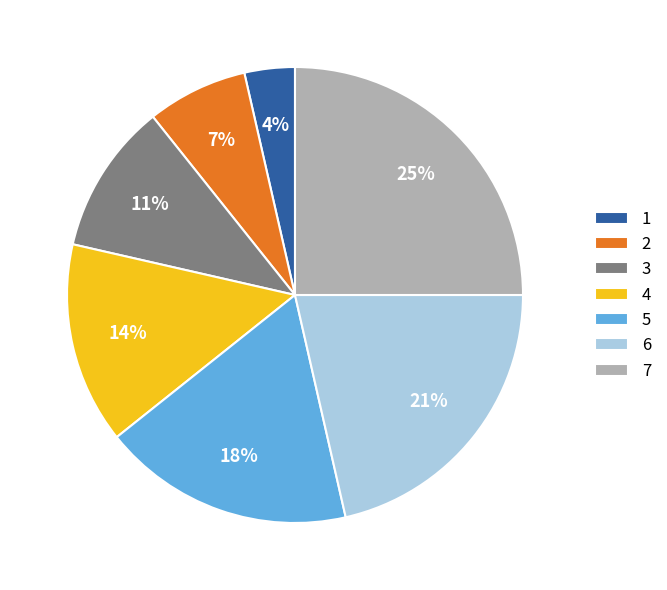

The 6 slice represents 21% of the pie. True or false?

True